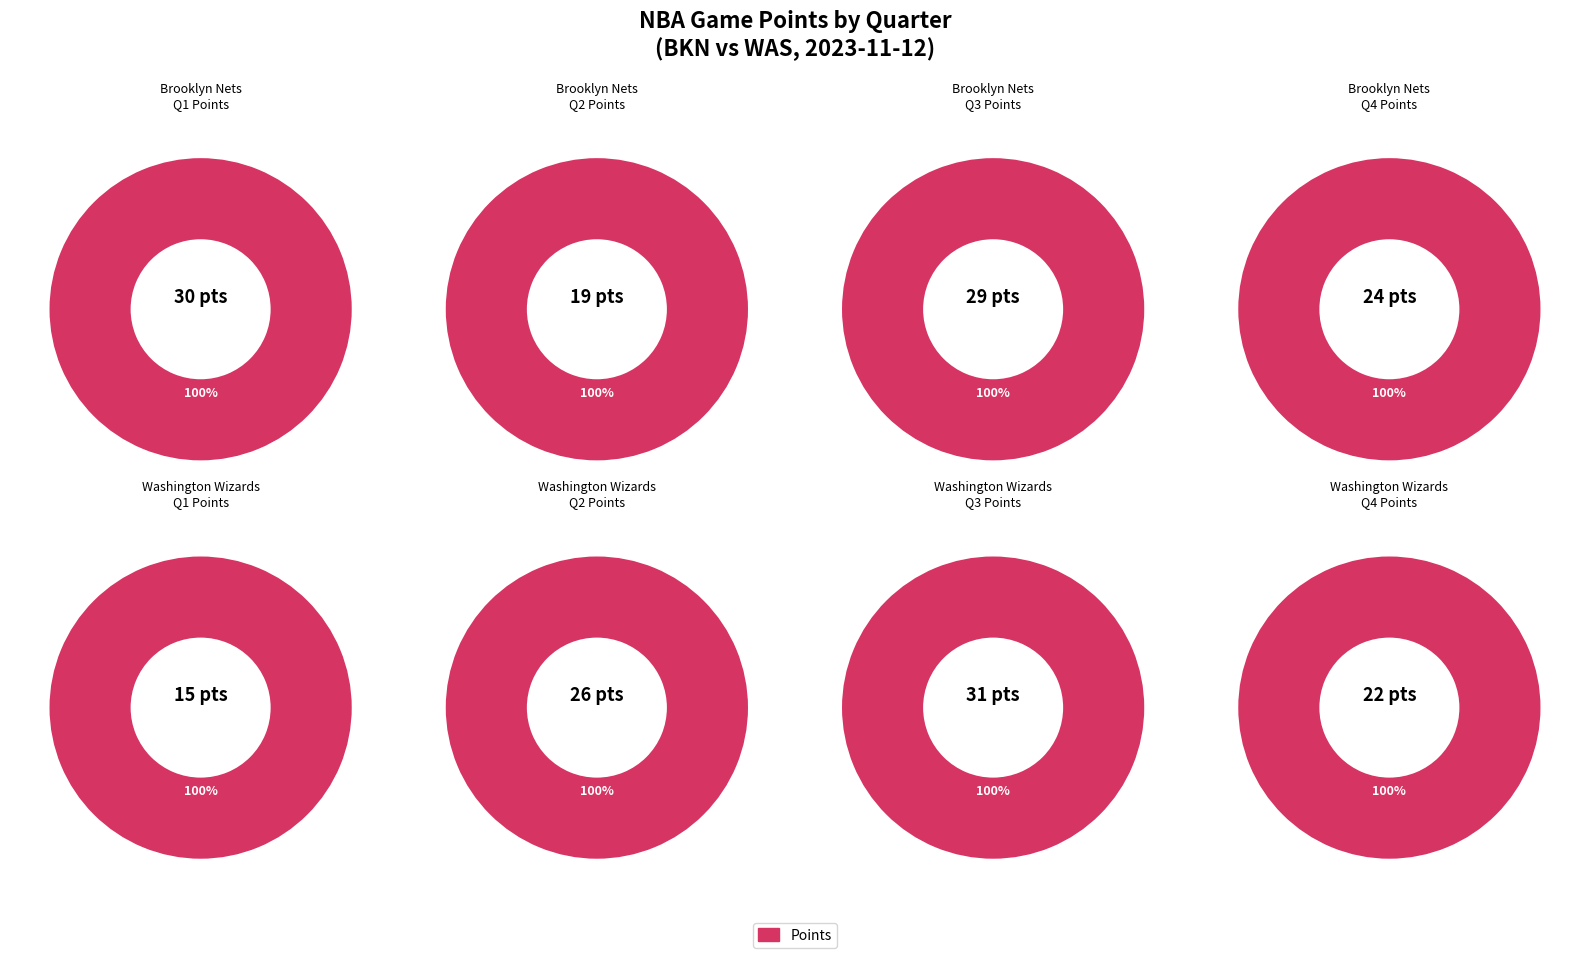

To the nearest percent, what is the combined percentage of BKN and WAS?

48%